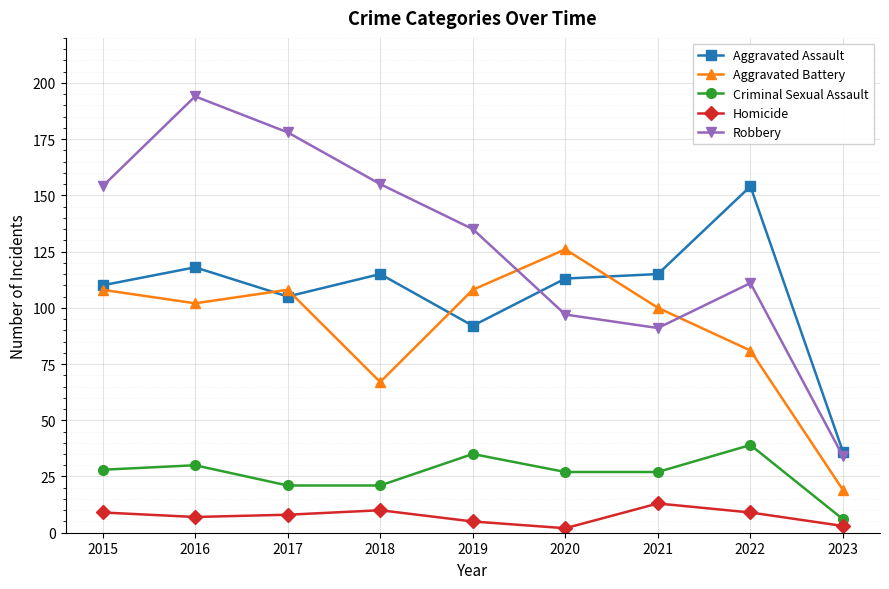

Rank the series at 2021 from highest to lowest value.

Aggravated Assault, Aggravated Battery, Robbery, Criminal Sexual Assault, Homicide